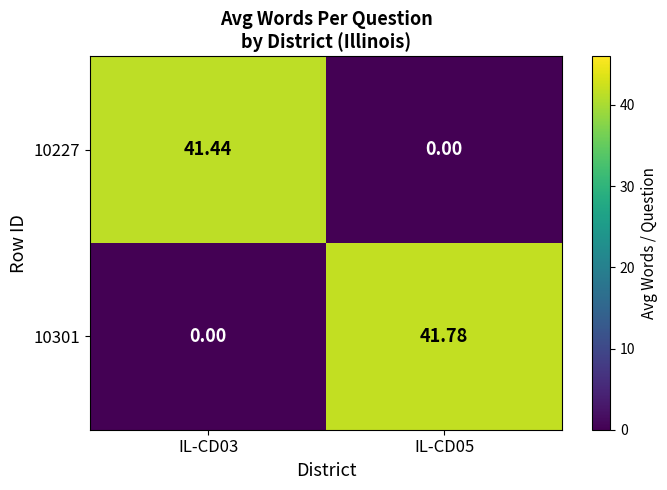

Is the value of 10227 at IL-CD03 greater than the value of 10301 at IL-CD05?

No